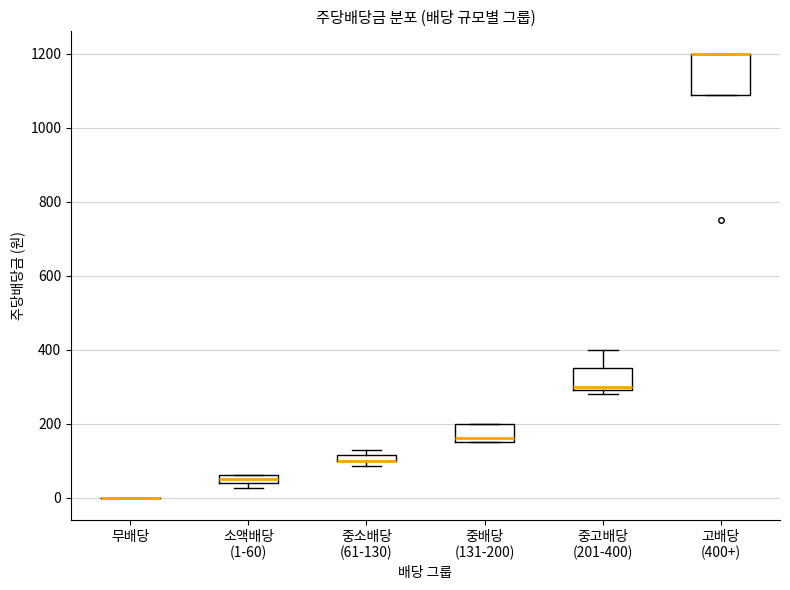

Which box is the tallest, from its lower edge to its upper edge?

고배당 (400+)